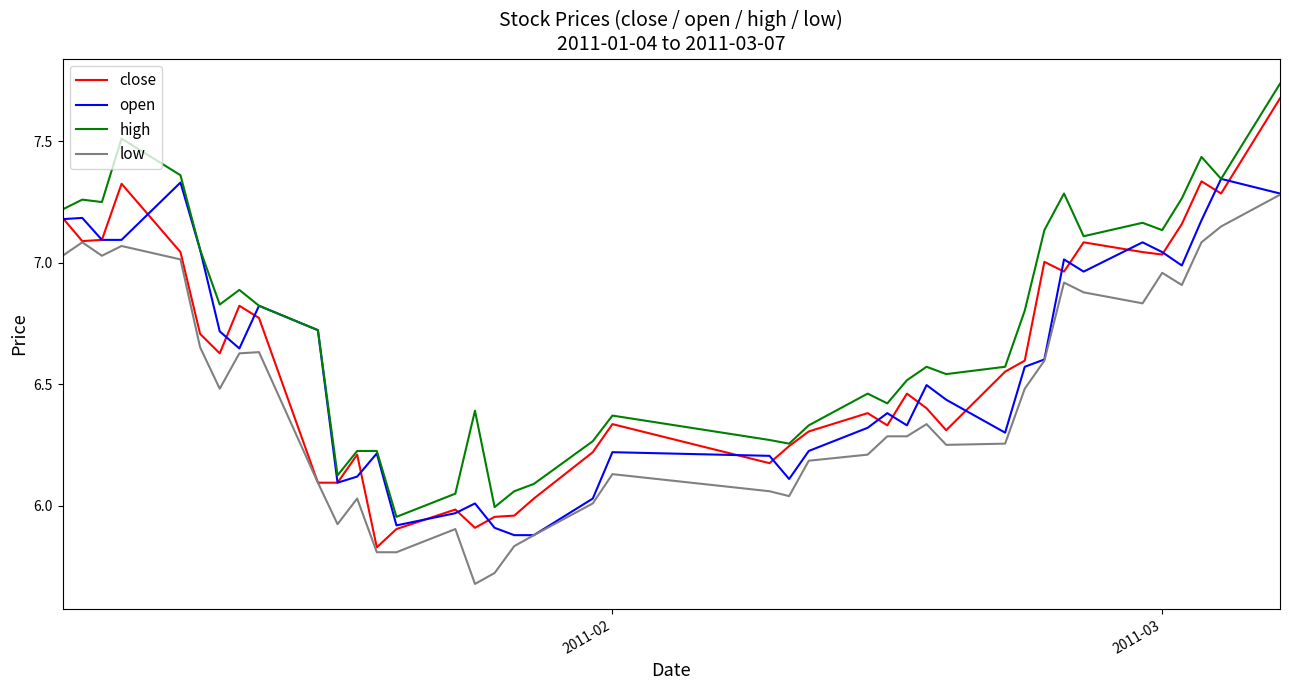

What is the difference between the maximum and minimum values in the open series?

1.5